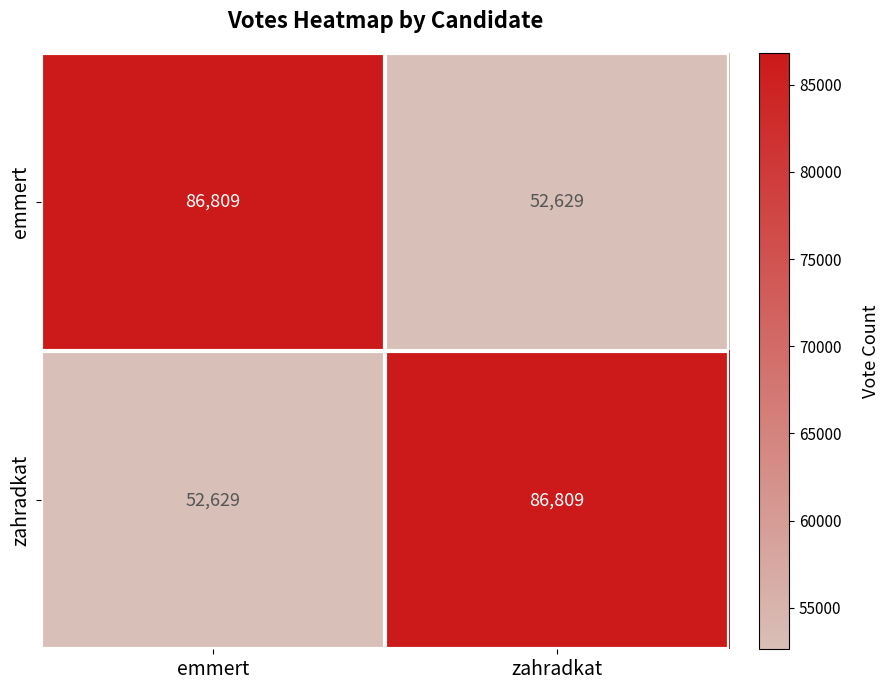

What is the sum of all emmert values?

139438